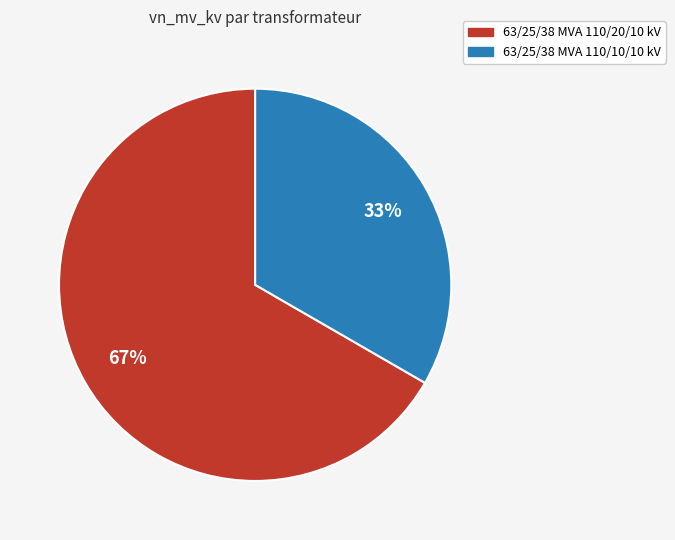

Which slice is the largest?

63/25/38 MVA 110/20/10 kV